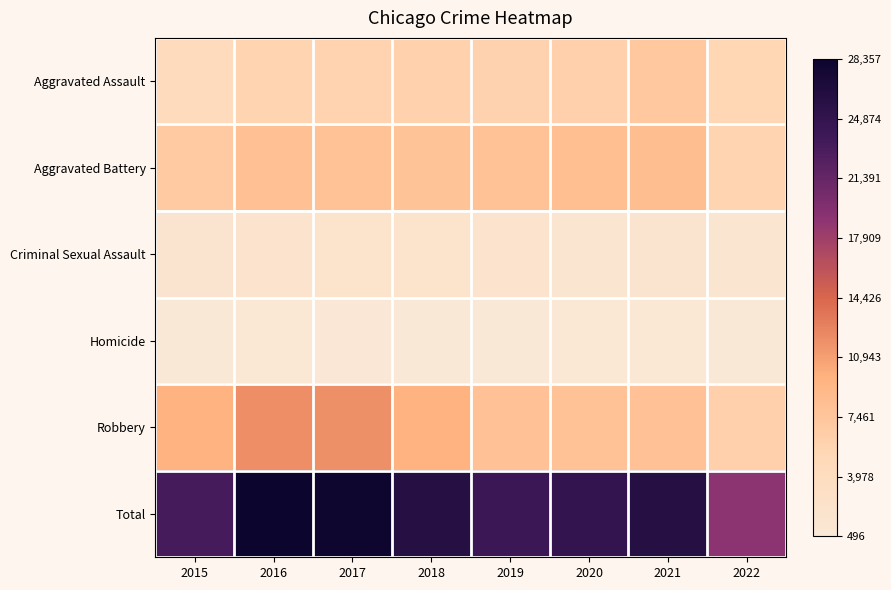

What is the spread (max minus min) of values at 2015?

22796